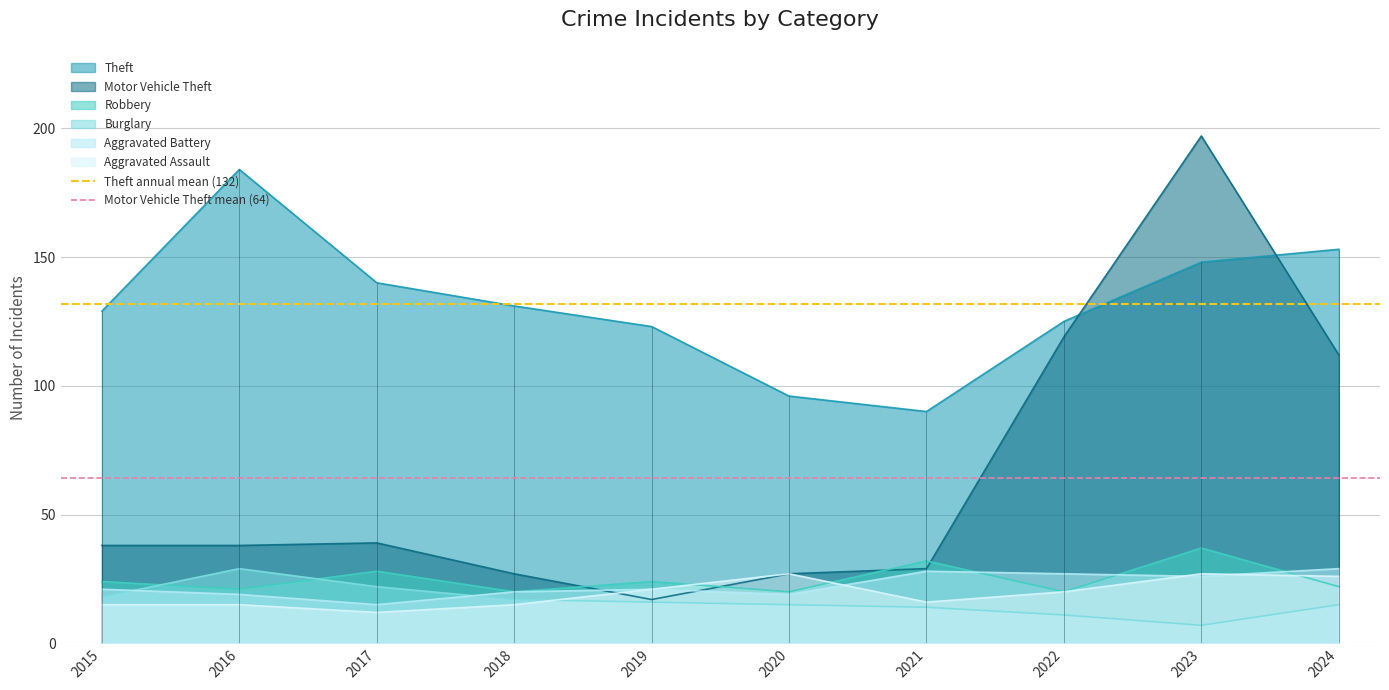

Which category has the lowest value in the Theft series?

2021